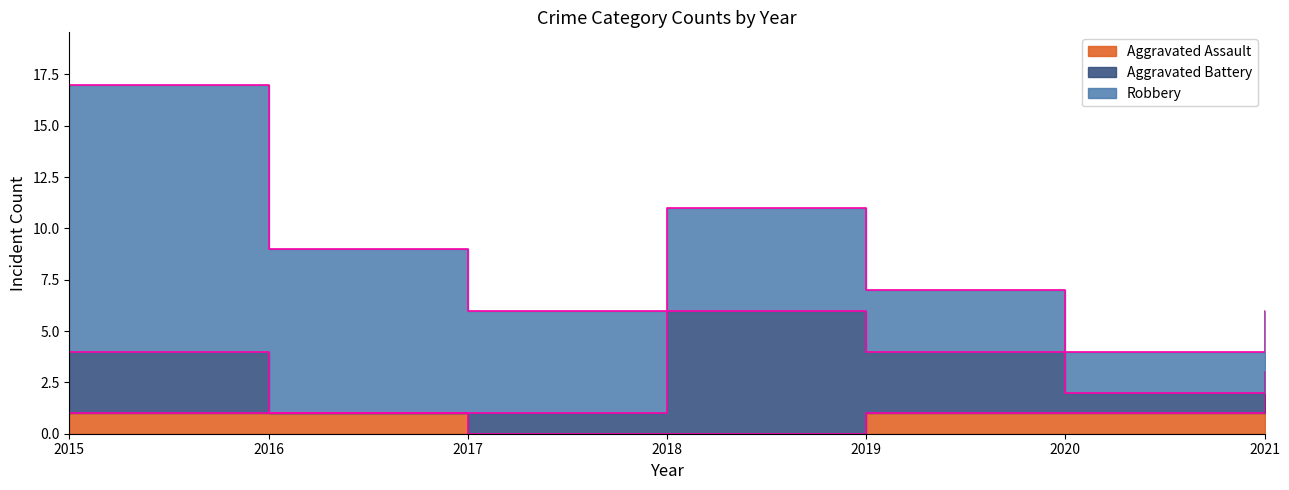

How many distinct data groups are displayed?

3